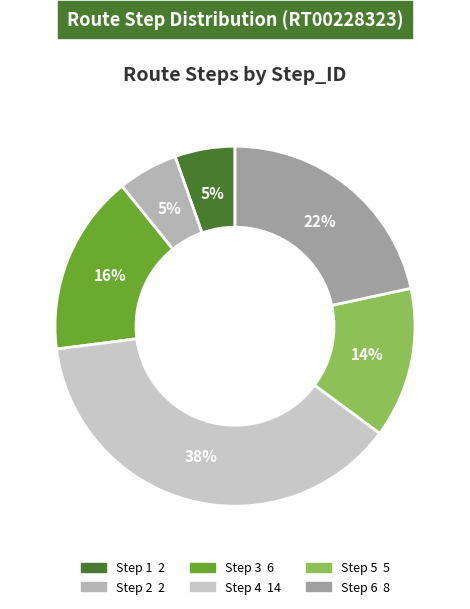

What is the smallest slice in the pie chart?

Step 1